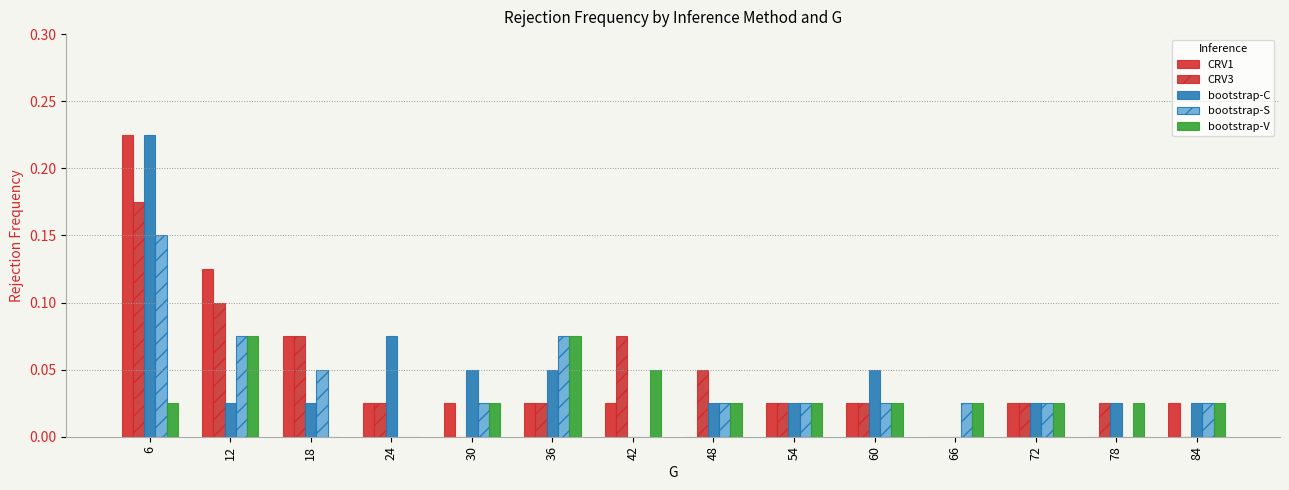

Reading left to right, transcribe all the data shown in this chart.

CRV1: 0.2	0.1	0.1	0.0	0.0	0.0	0.0	0.0	0.0	0.0	0.0	0.0	0.0	0.0
CRV3: 0.2	0.1	0.1	0.0	0.0	0.0	0.1	0.1	0.0	0.0	0.0	0.0	0.0	0.0
bootstrap-C: 0.2	0.0	0.0	0.1	0.1	0.1	0.0	0.0	0.0	0.1	0.0	0.0	0.0	0.0
bootstrap-S: 0.1	0.1	0.1	0.0	0.0	0.1	0.0	0.0	0.0	0.0	0.0	0.0	0.0	0.0
bootstrap-V: 0.0	0.1	0.0	0.0	0.0	0.1	0.1	0.0	0.0	0.0	0.0	0.0	0.0	0.0